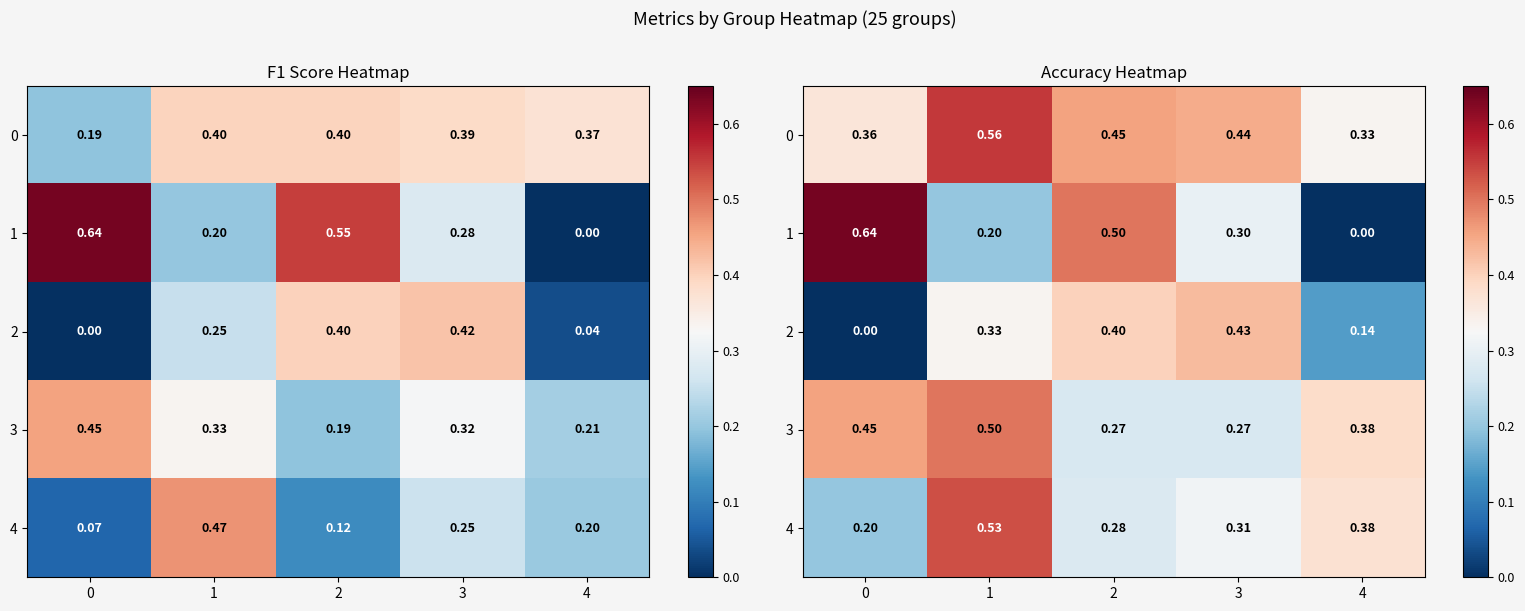

How many 4 values are between 0 and 1?

5